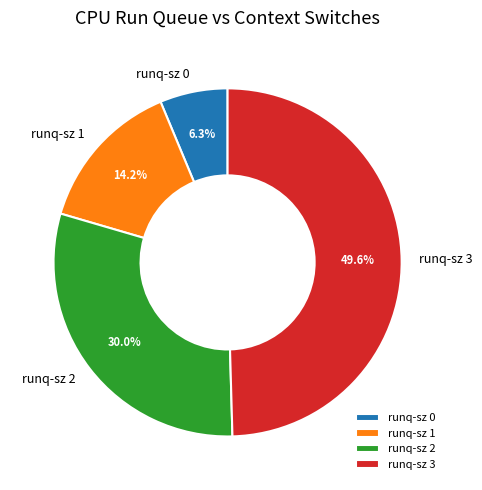

Between runq-sz 3 and runq-sz 0, which is larger?

runq-sz 3